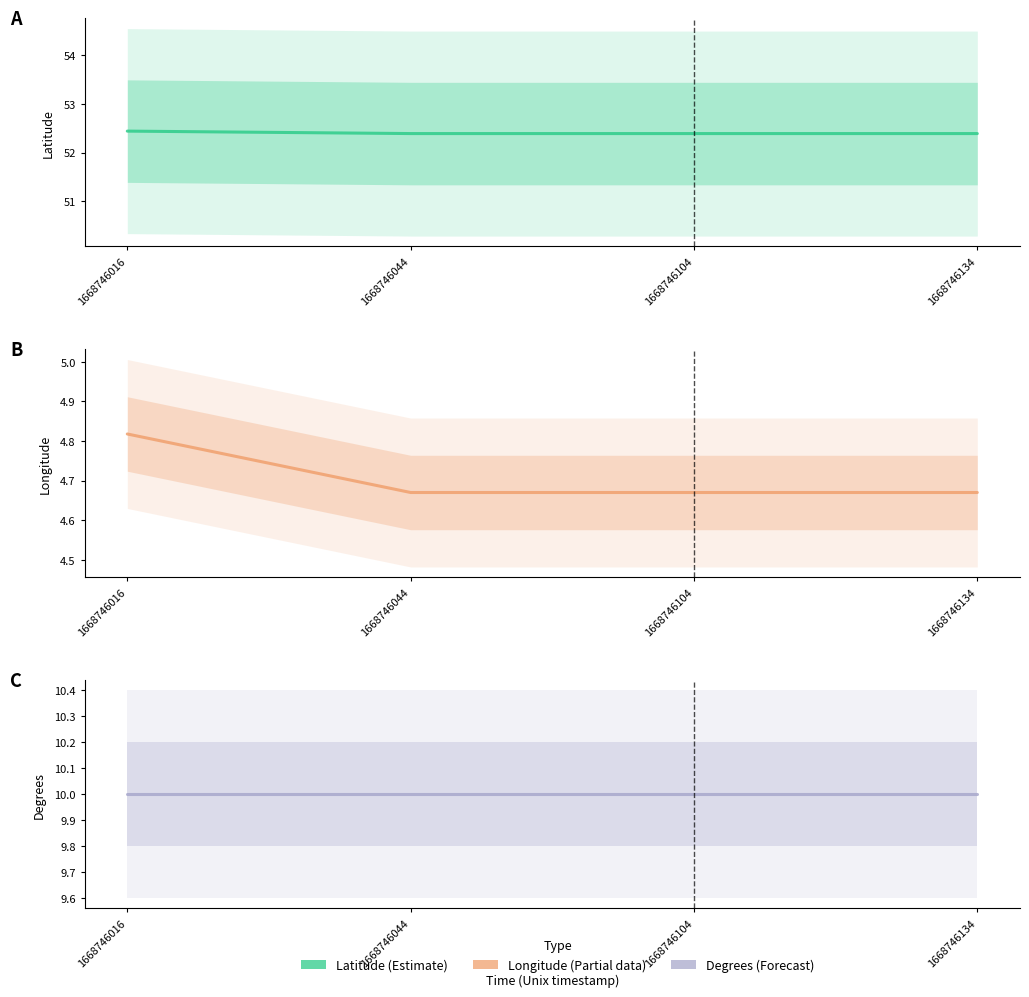

Which series has the widest spread of values?

Longitude